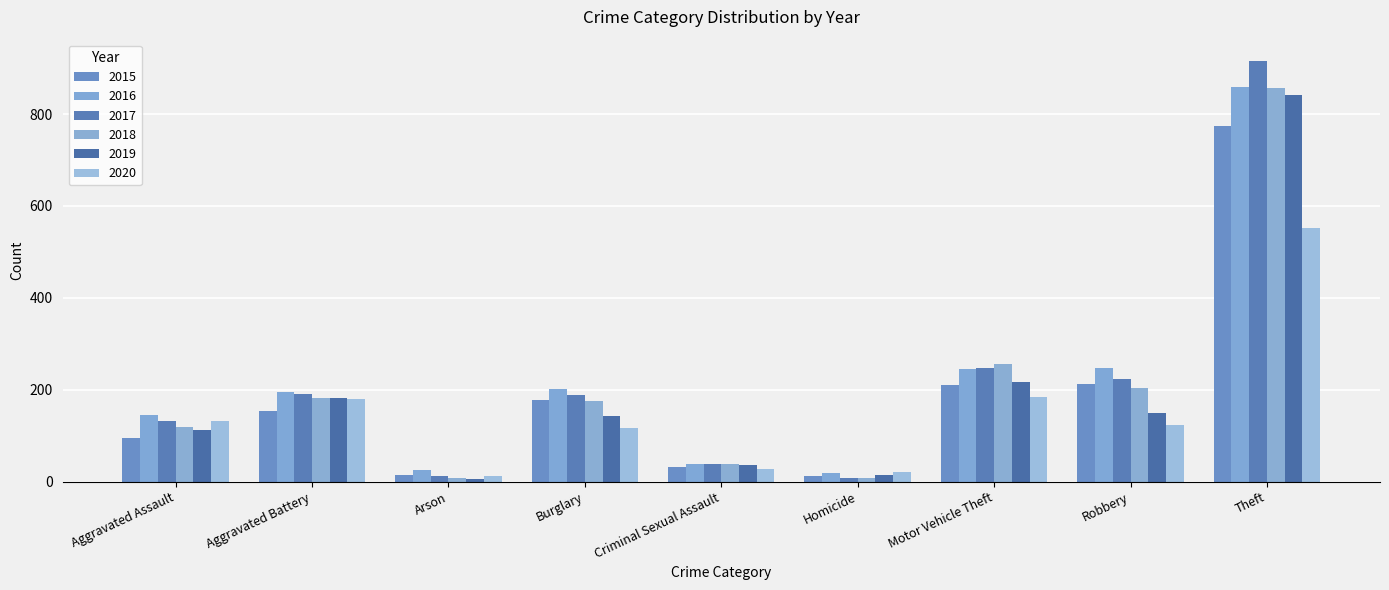

What is the difference between the highest and lowest values at Motor Vehicle Theft?

72